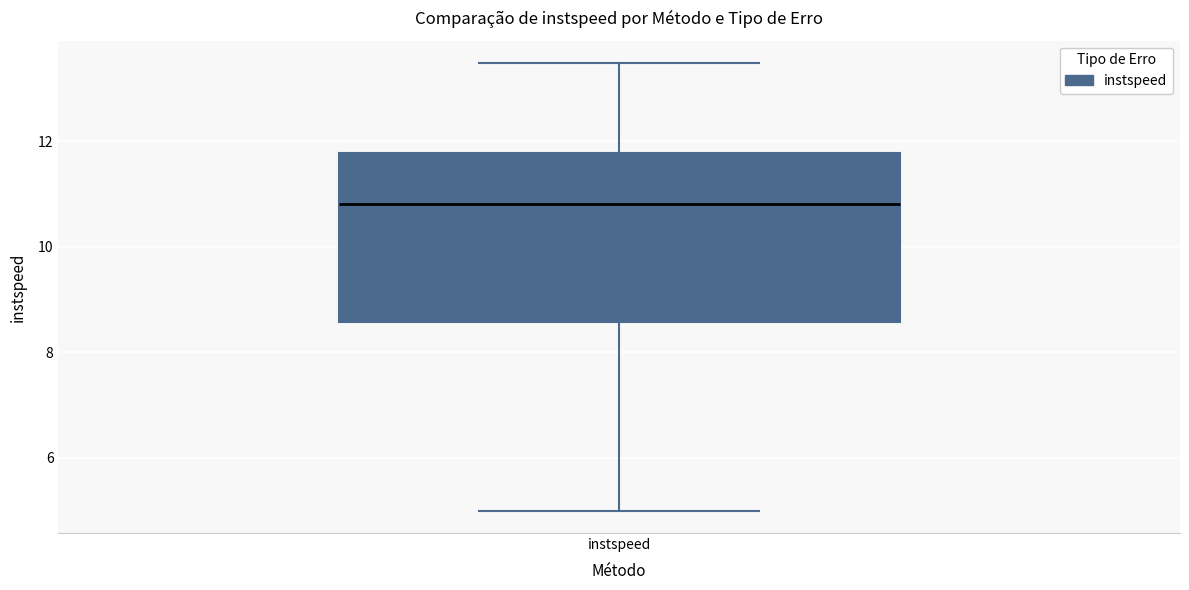

Where does the upper whisker of the box for instspeed end on the y-axis? The values are not printed on the chart, so give them approximately, as read against the axis.

13.4